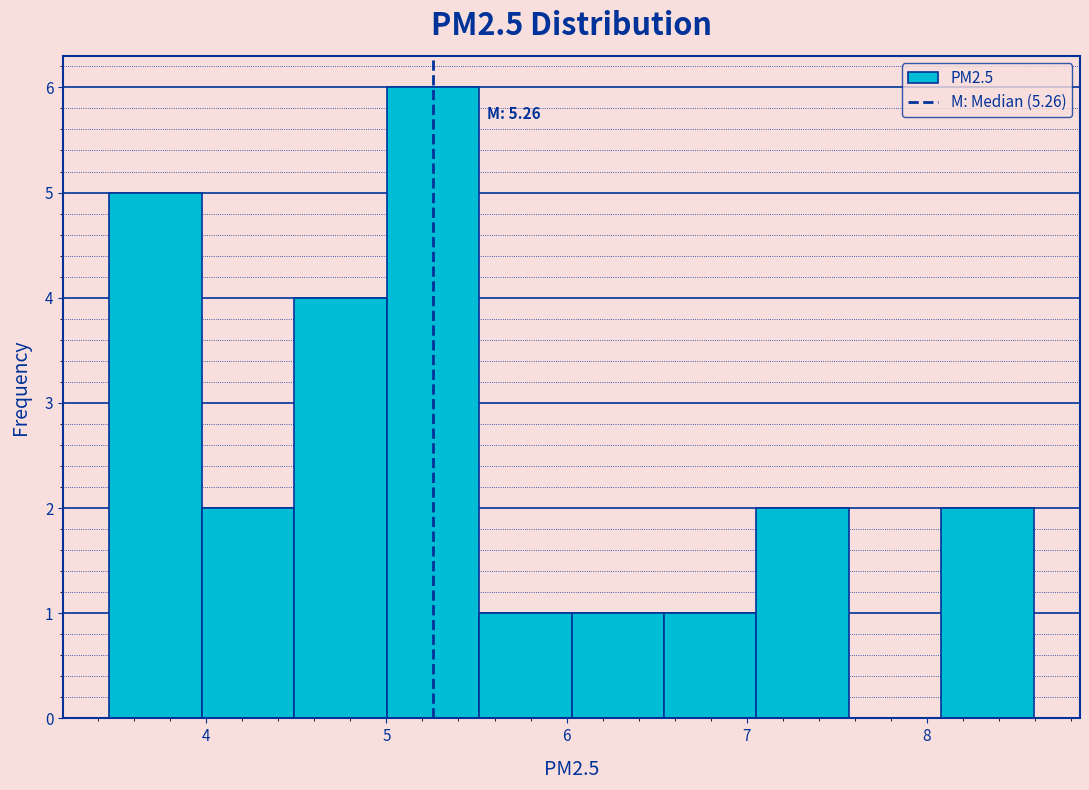

Which range on the x-axis has the tallest bar?

5.0 to 5.5